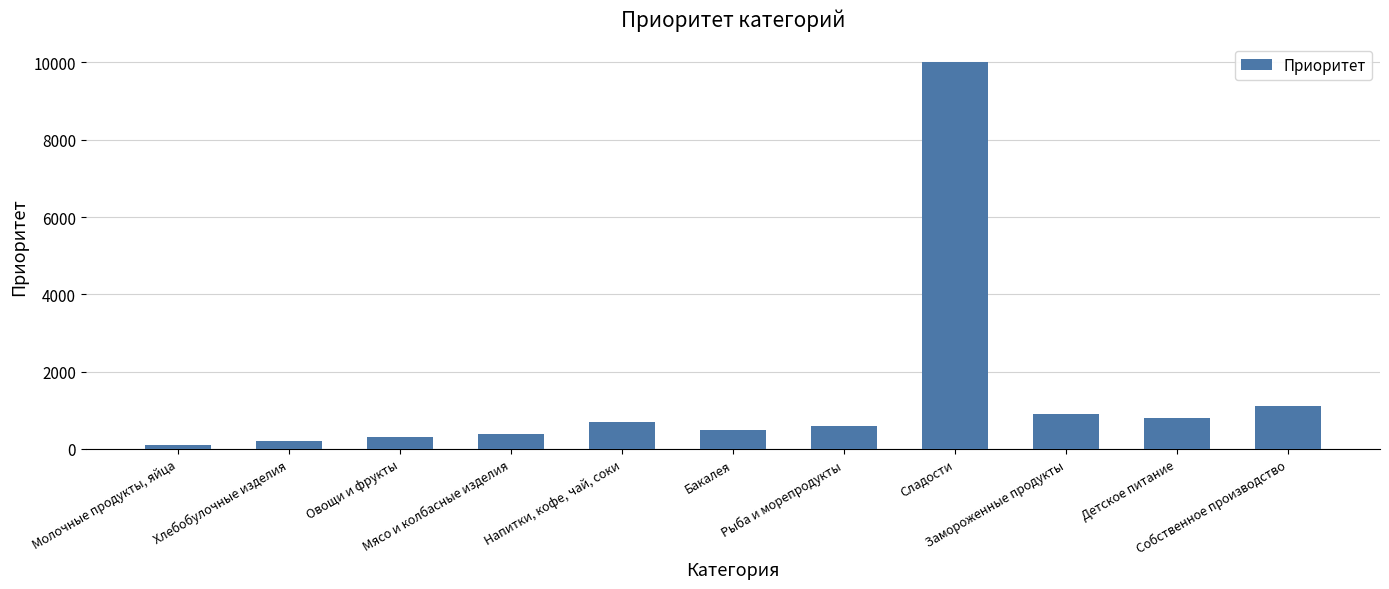

The value at Сладости is 14118. True or false?

False